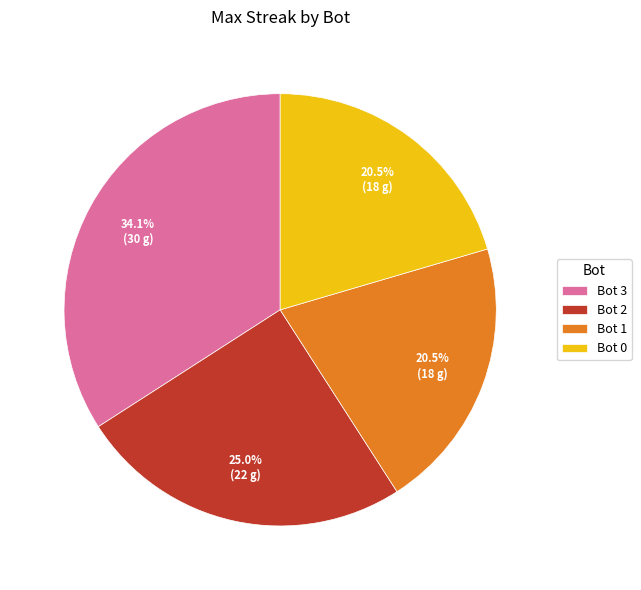

How many slices are in this pie chart?

4